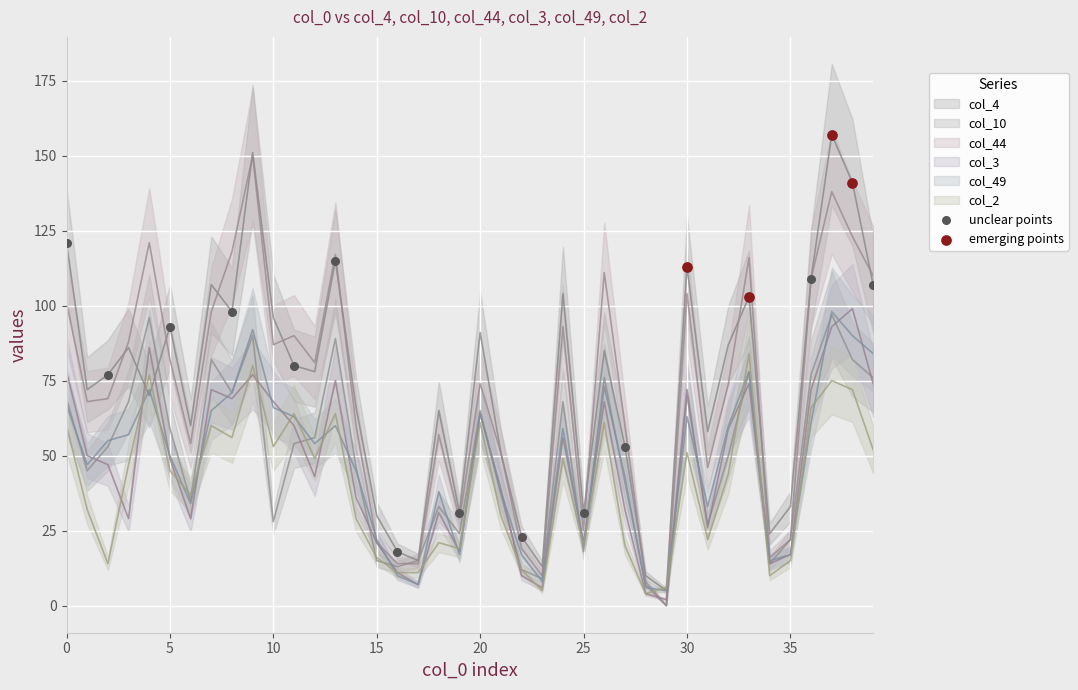

Which series contains the highest Y value?

emerging points